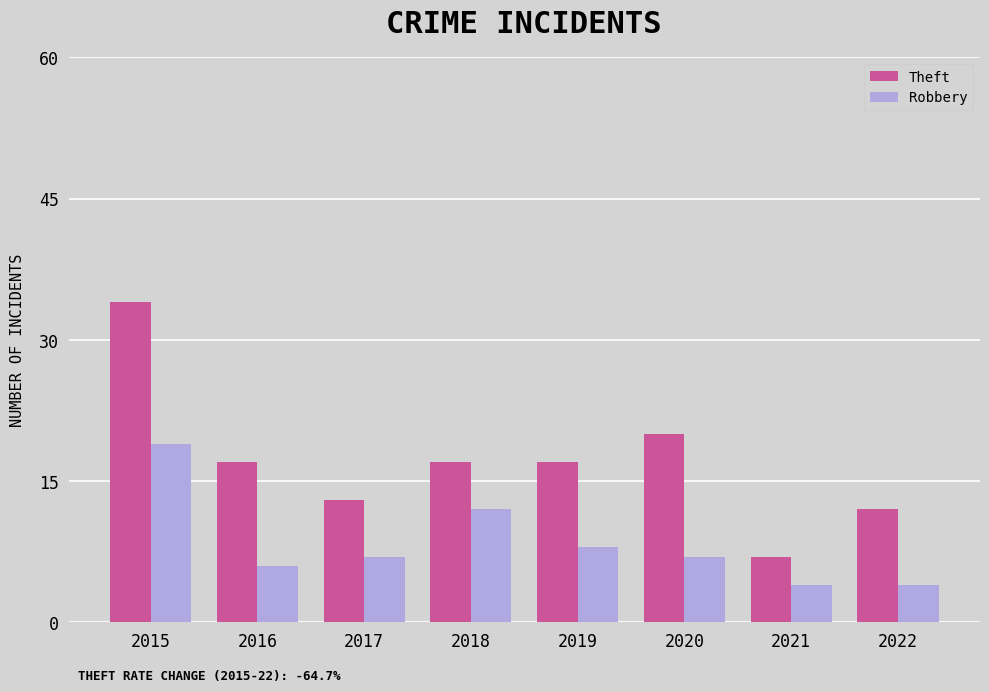

What is the highest value of the Robbery series?

19